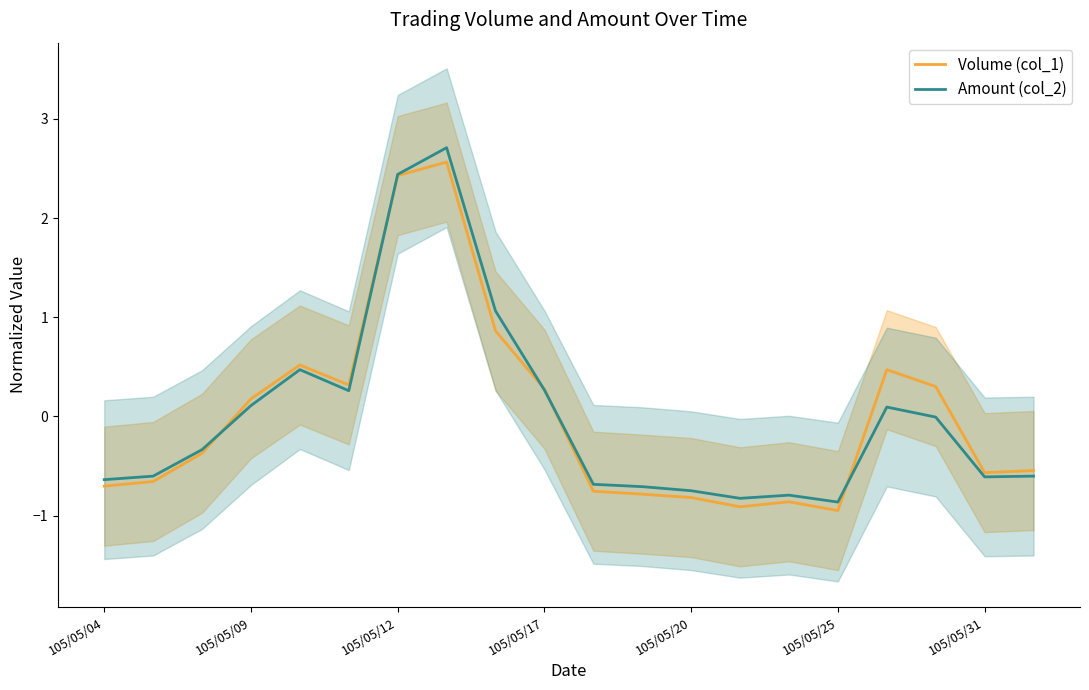

What is the total value across all series at 10?

-1.4